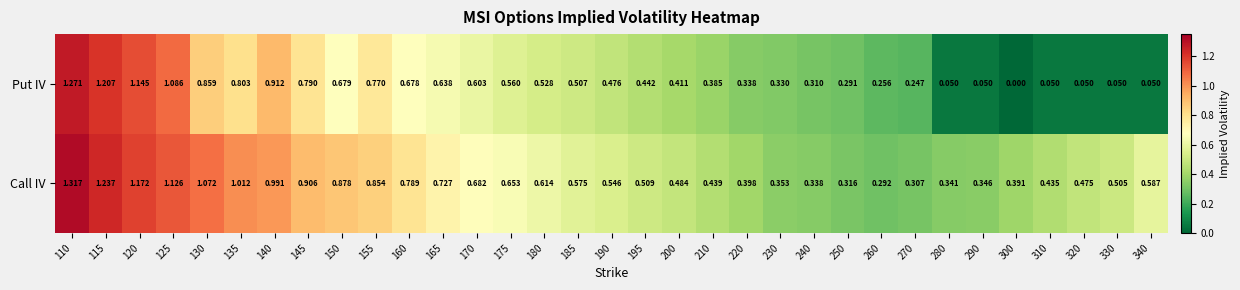

Is the value of Put IV at 120 greater than the value of Call IV at 160?

Yes